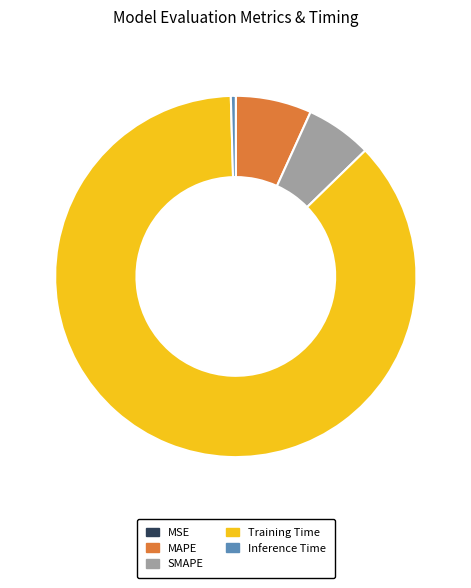

What is the majority slice?

Training Time